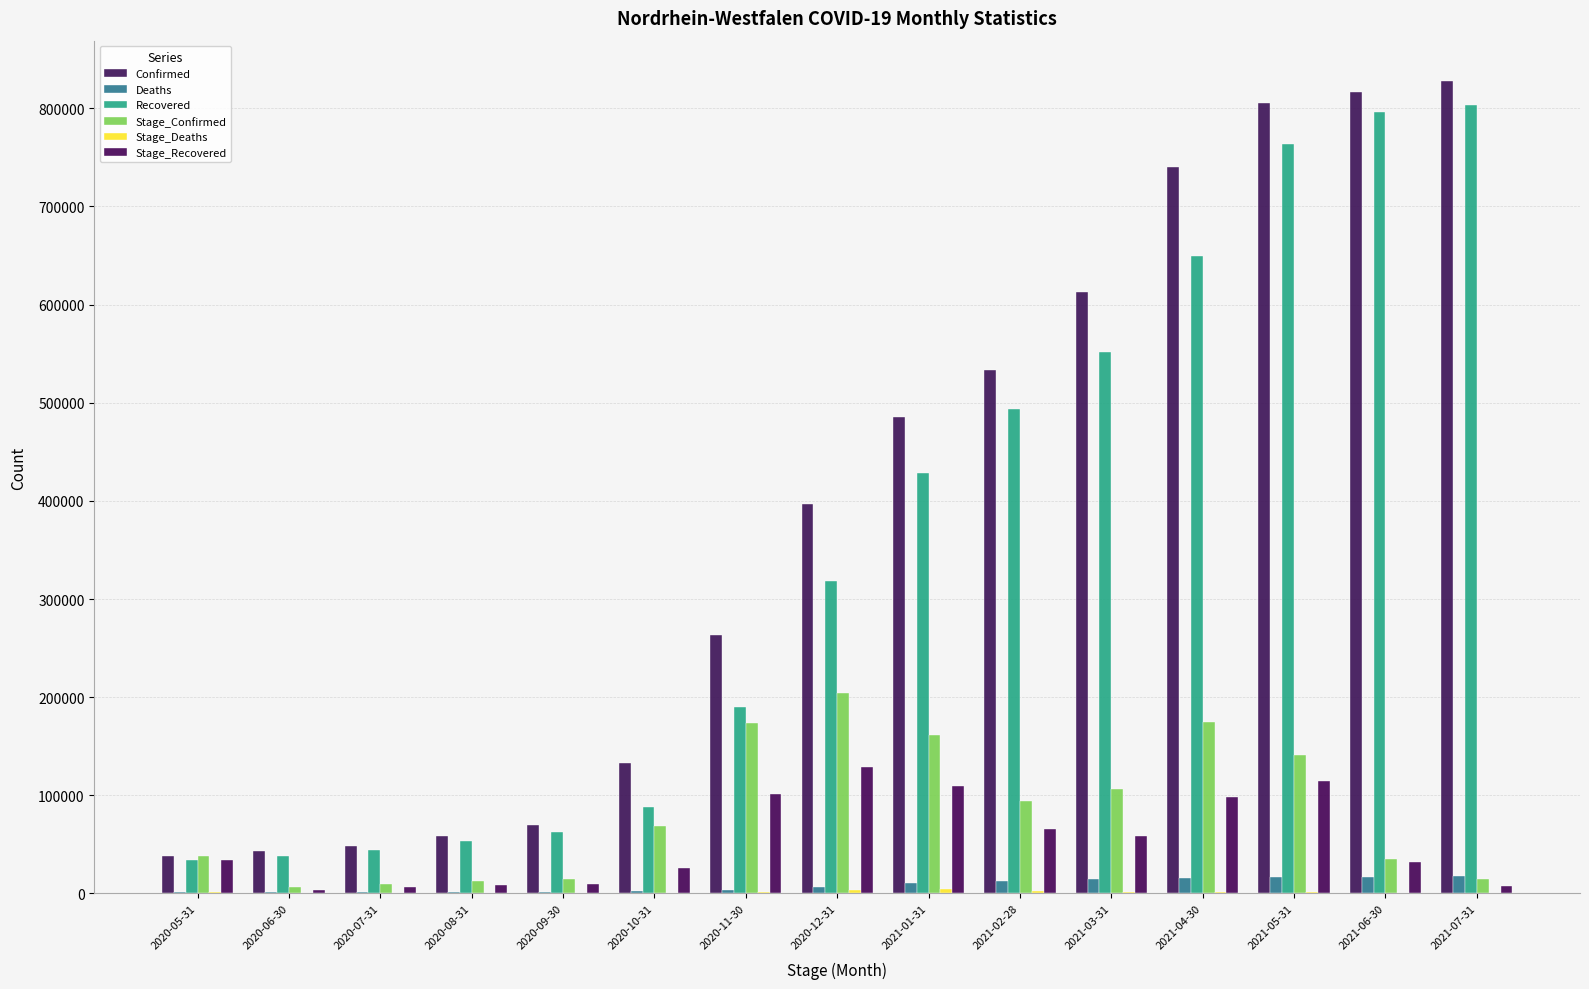

What position from the right is 2020-09-30?

11